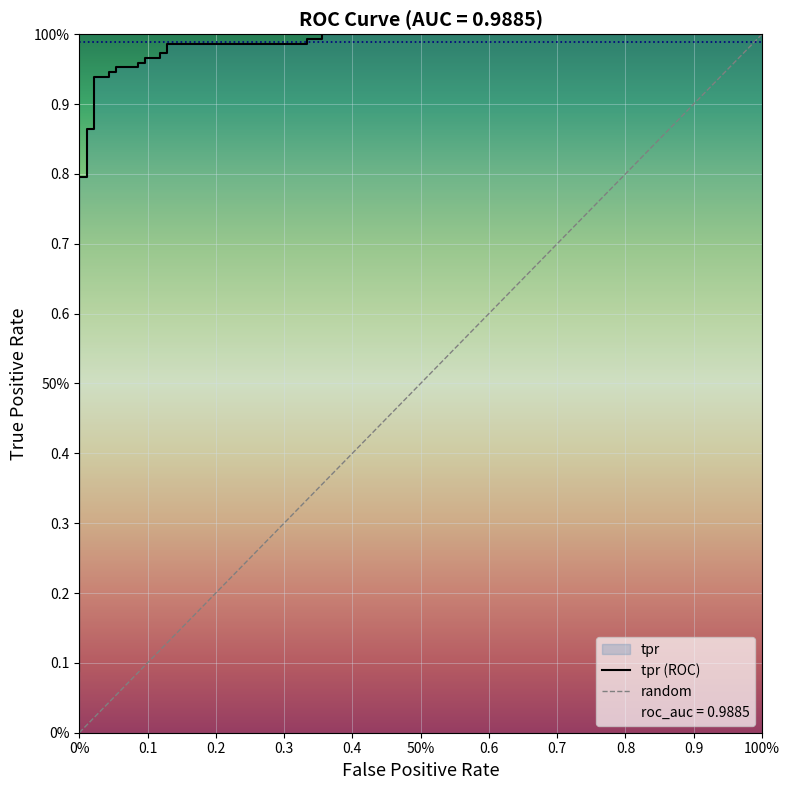

What is the greatest value displayed?

1.0